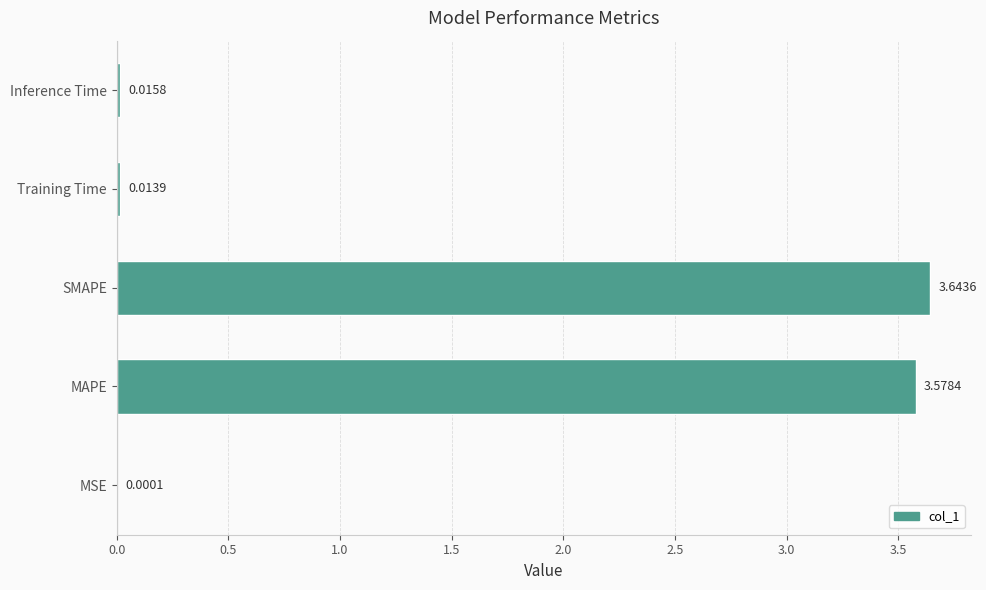

At which label is the value closest to 1?

Inference Time